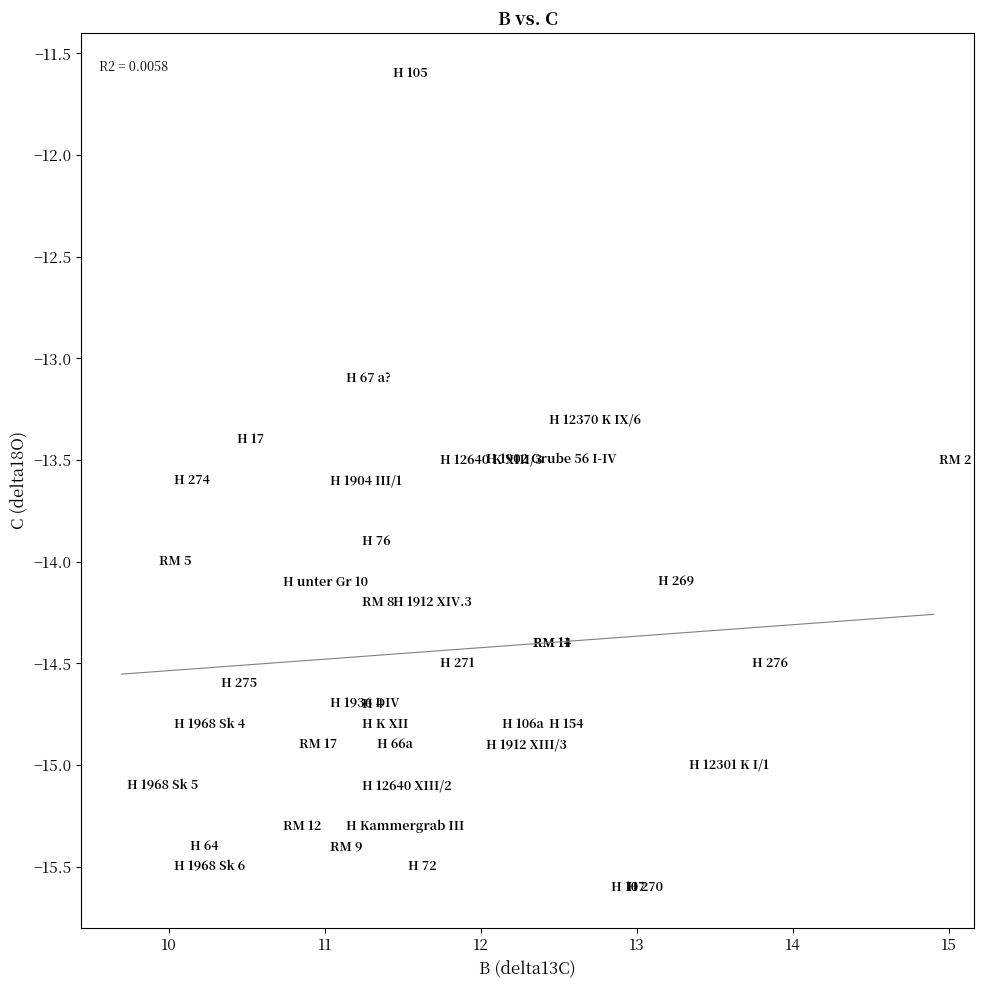

What Y value in the scatter plot is closest to -13?

-13.1